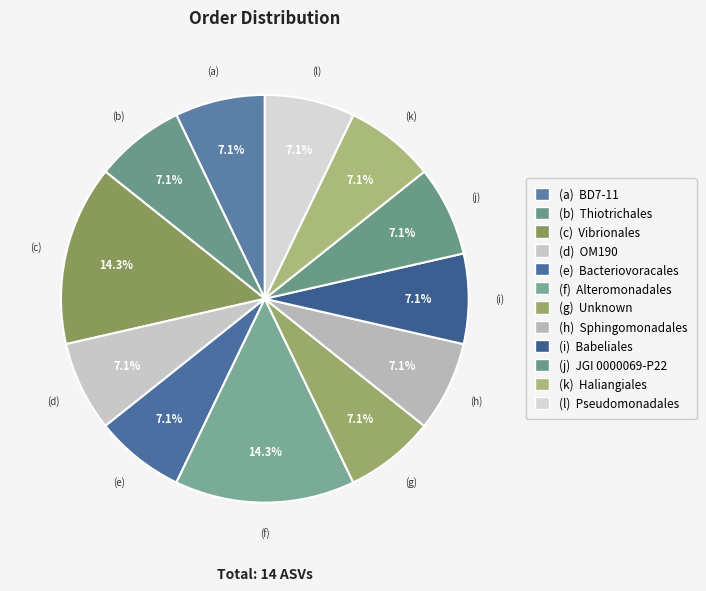

How many segments does this pie chart have?

12